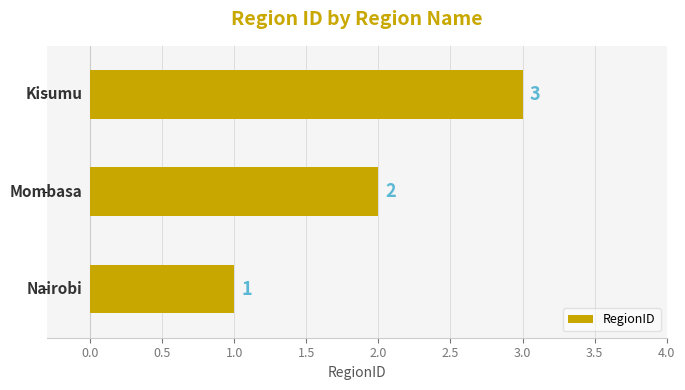

What is the maximum value shown in the chart?

3